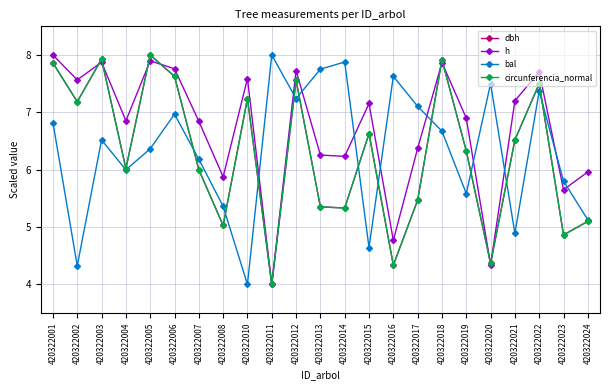

How many data points does each series have?

23